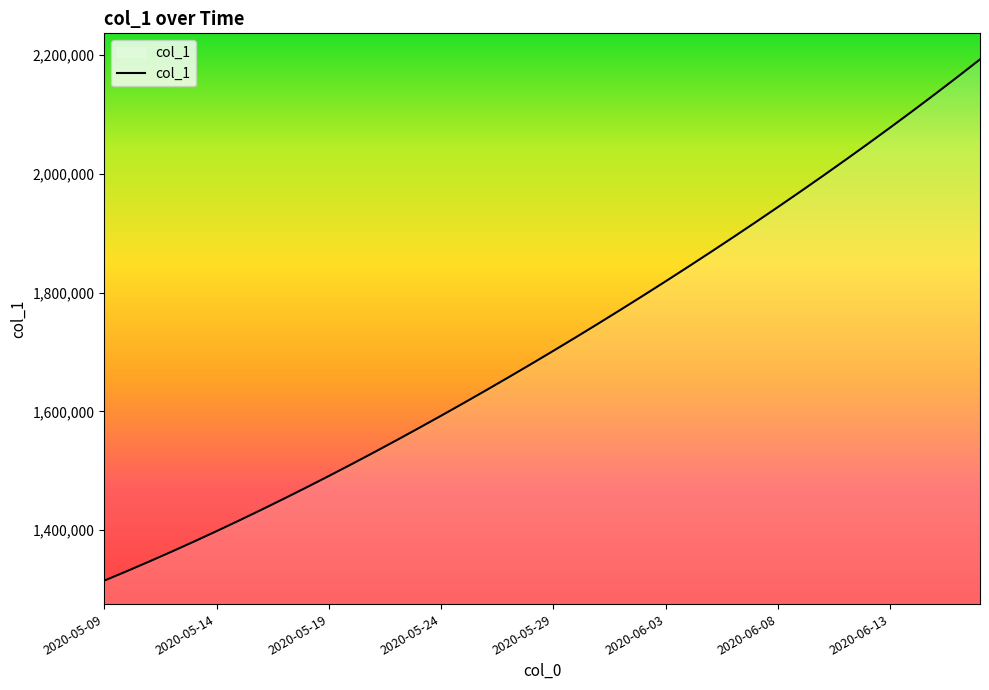

What is the maximum value shown in the chart?

2192300.2